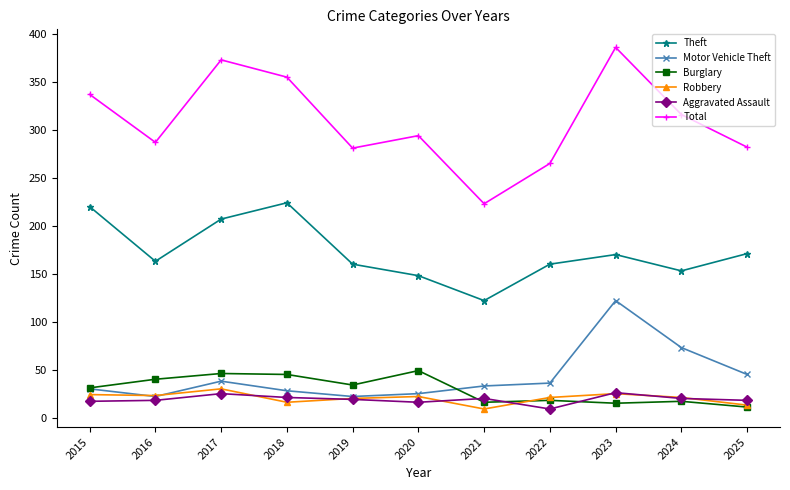

At which category does Theft reach its first local valley?

2016